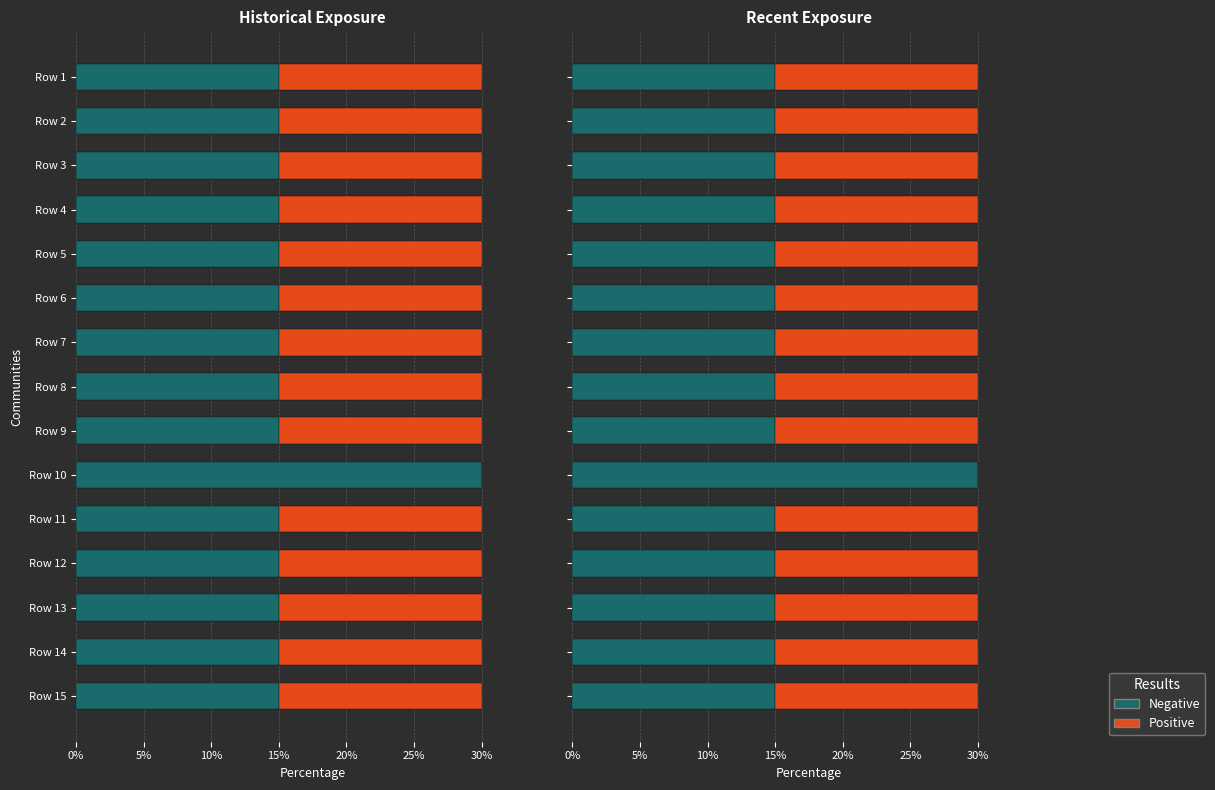

Where is Positive nearest to the value 7?

Row 10